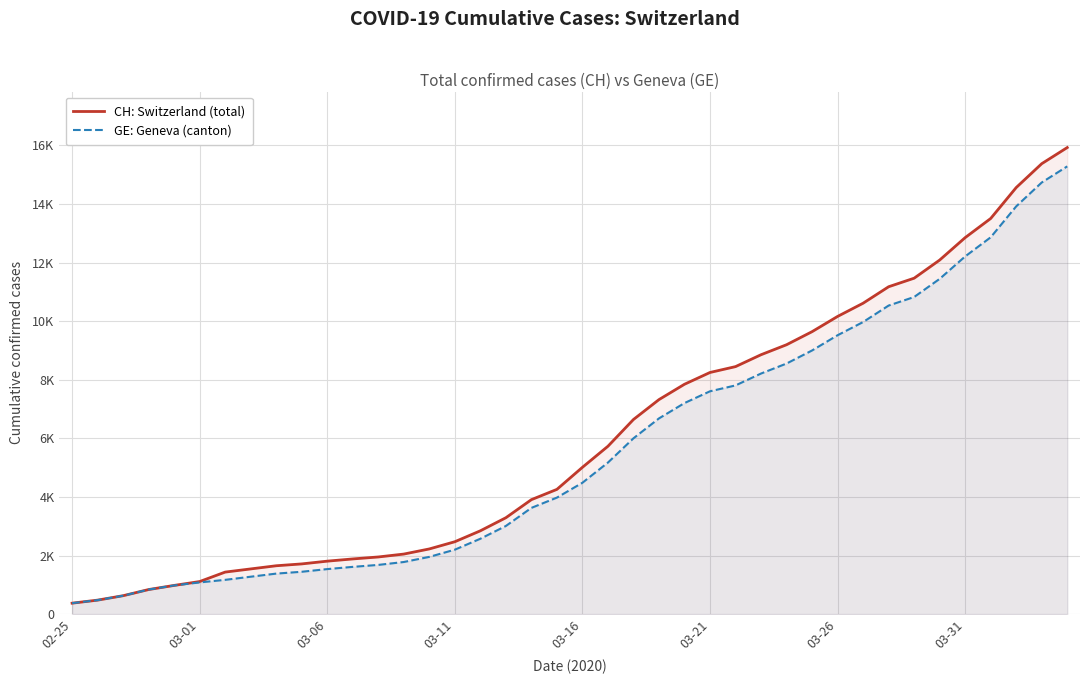

What is the spread (max minus min) of values at 11?

271